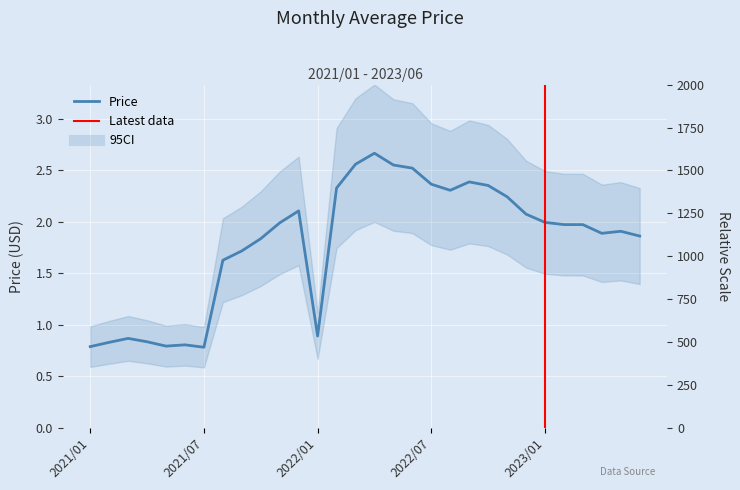

Reading left to right, list all the values displayed in this chart.

0.8	0.8	0.9	0.8	0.8	0.8	0.8	1.6	1.7	1.8	2.0	2.1	0.9	2.3	2.6	2.7	2.6	2.5	2.4	2.3	2.4	2.4	2.2	2.1	2.0	2.0	2.0	1.9	1.9	1.9